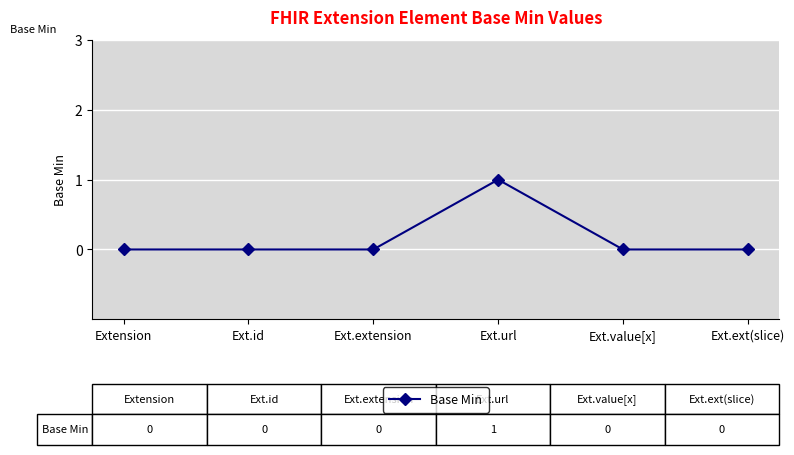

Which category has the highest value across all series?

Ext.url